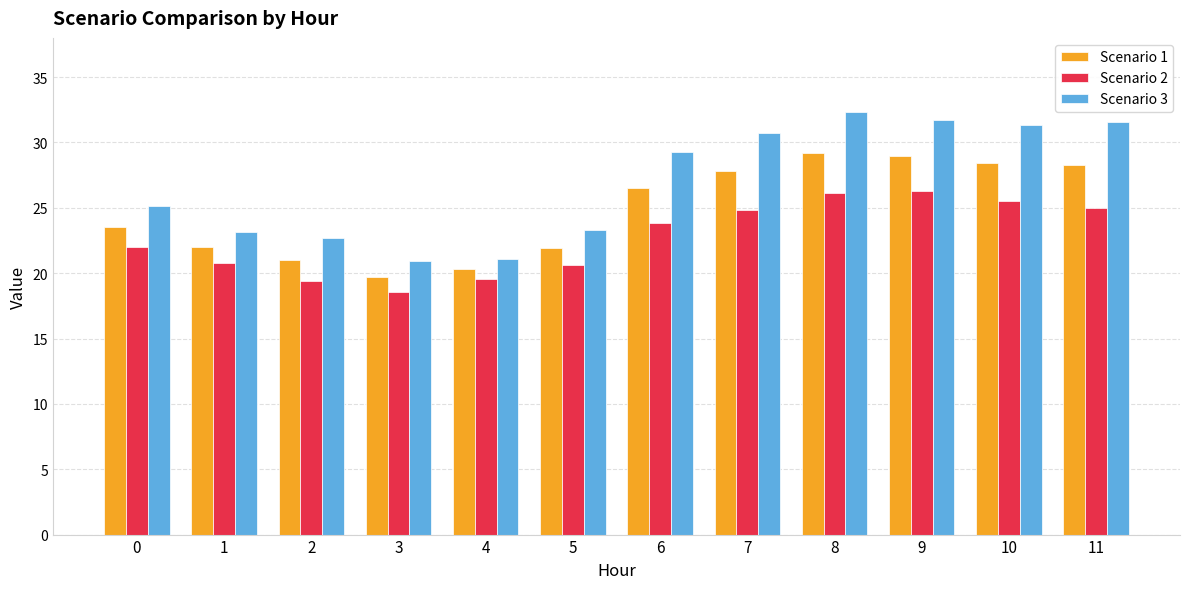

True or false: Scenario 1 has a value of 36.6 at 1.

False